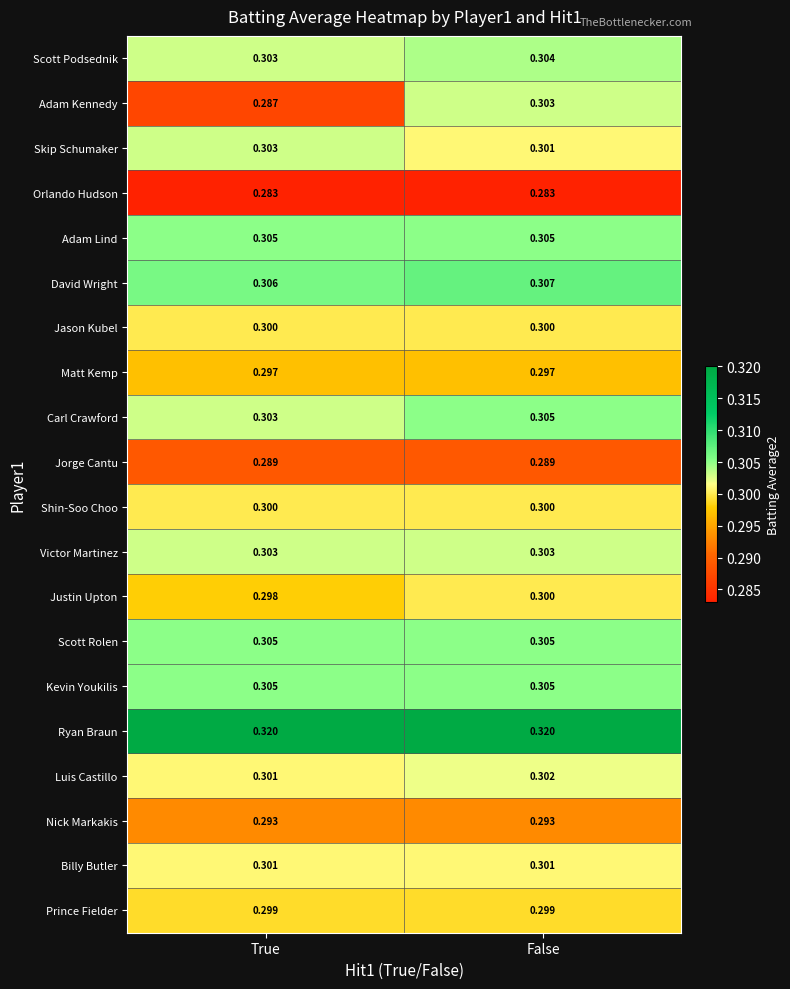

How many distinct data groups are displayed?

20